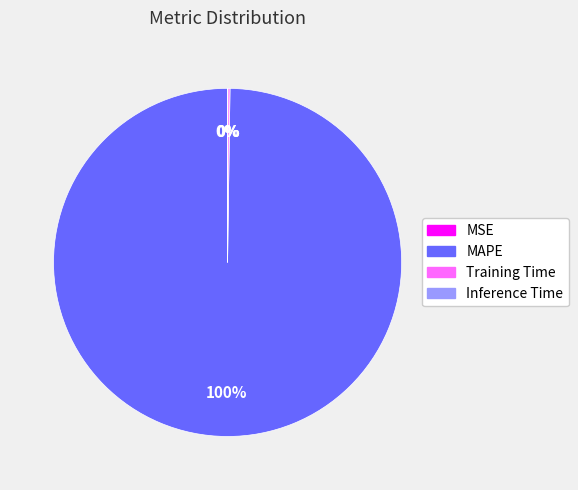

To the nearest percent, what is the average slice percentage?

25%